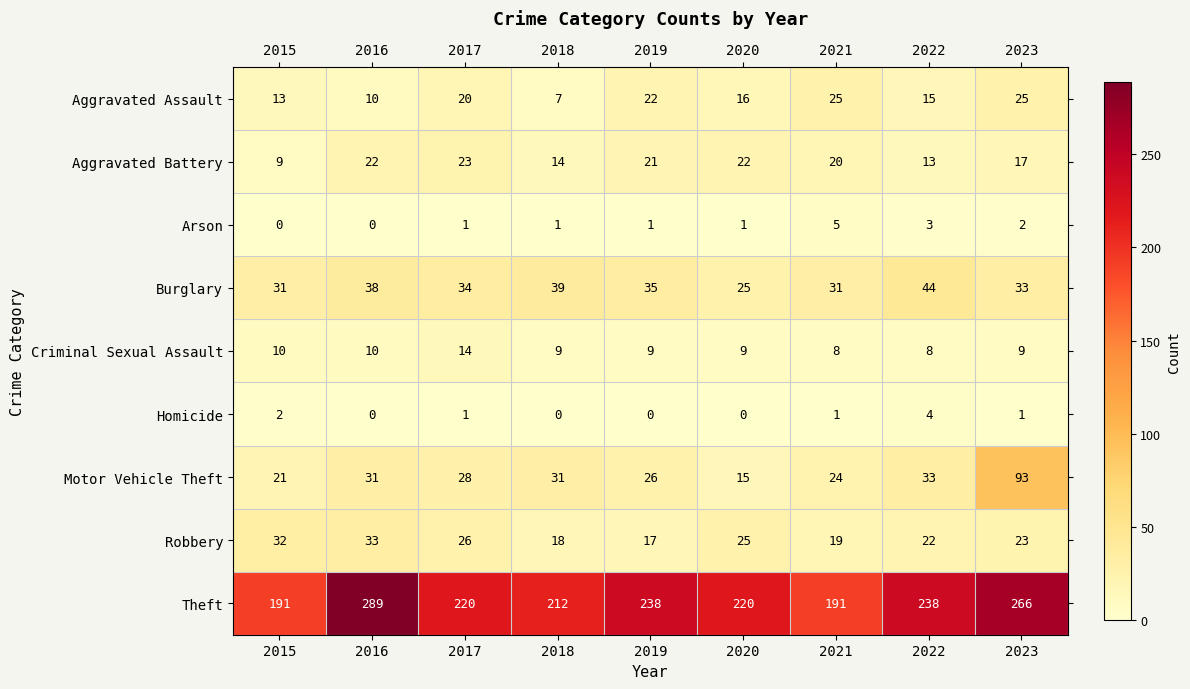

How many values in the Homicide series are below 1?

4